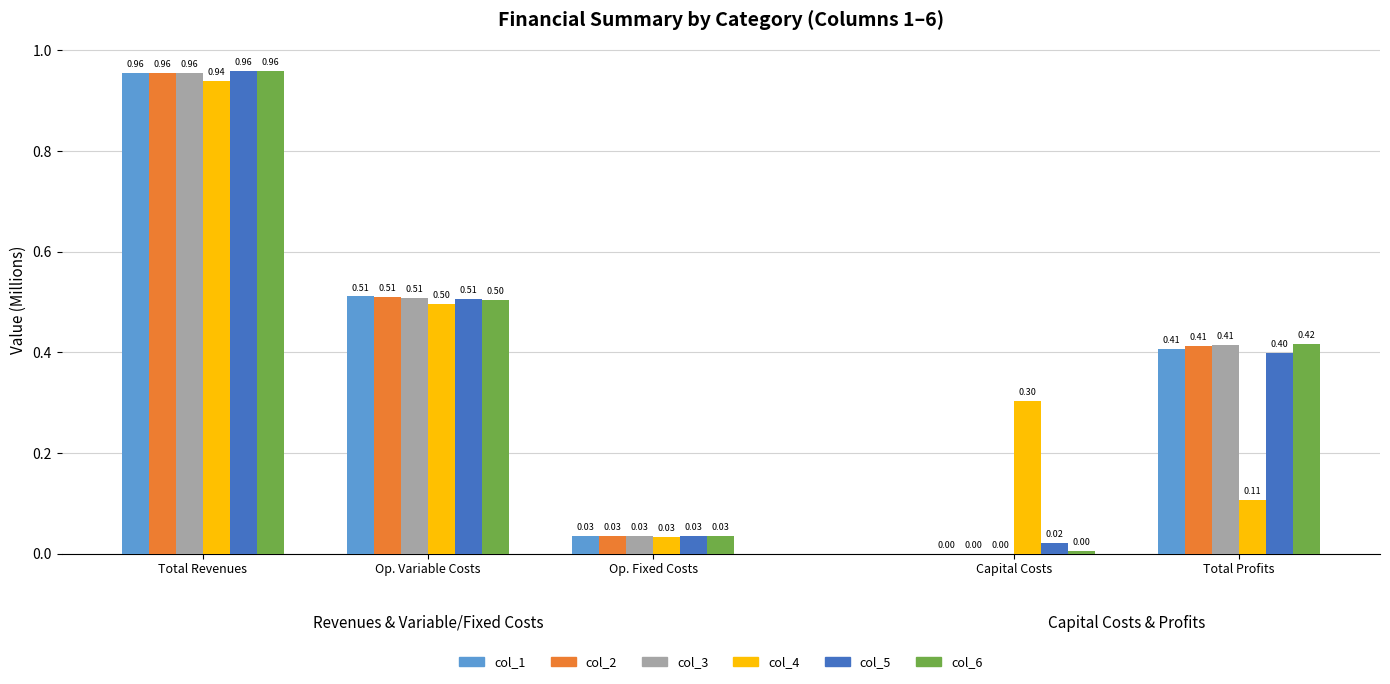

The col_4 series shows 0.5 at Op. Variable Costs. True or false?

True